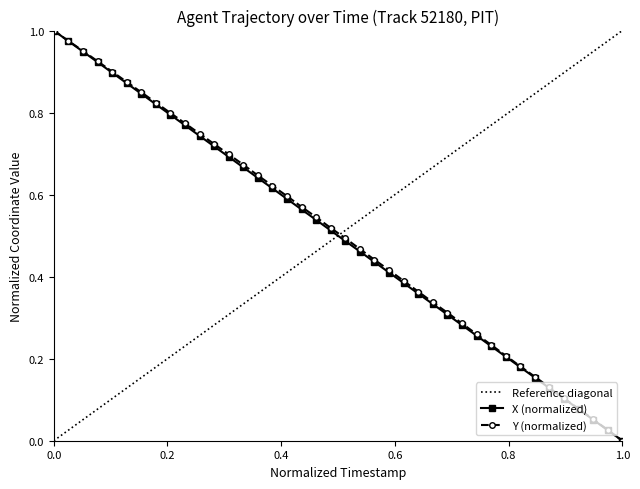

True or false: X (normalized) has more than 2 interior local peaks.

False